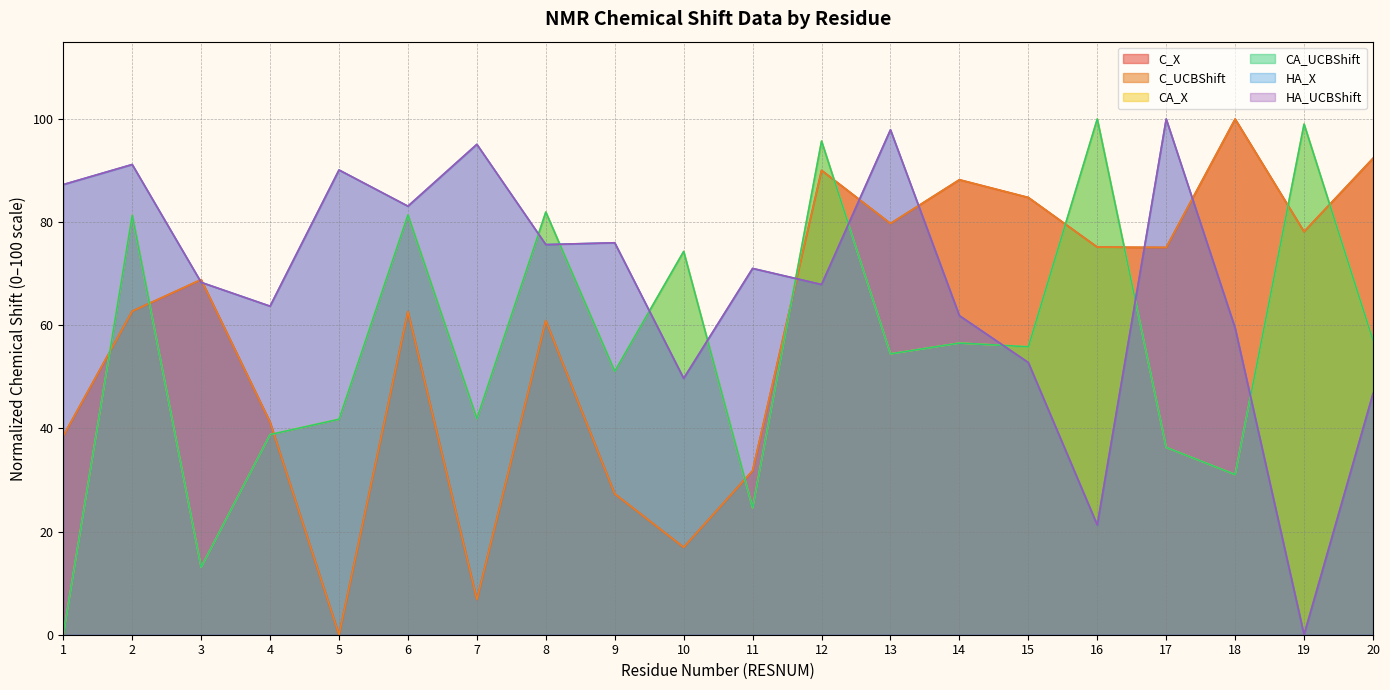

List the series in order of their peak value, lowest first.

HA_X, HA_UCBShift, CA_X, CA_UCBShift, C_X, C_UCBShift